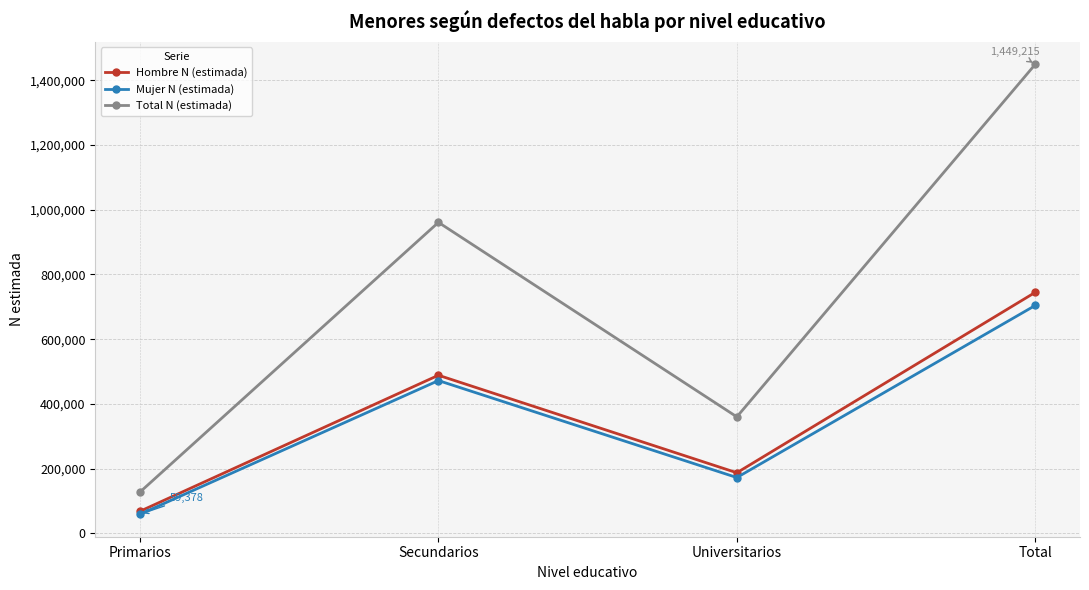

What is the maximum value shown in the chart?

1449215